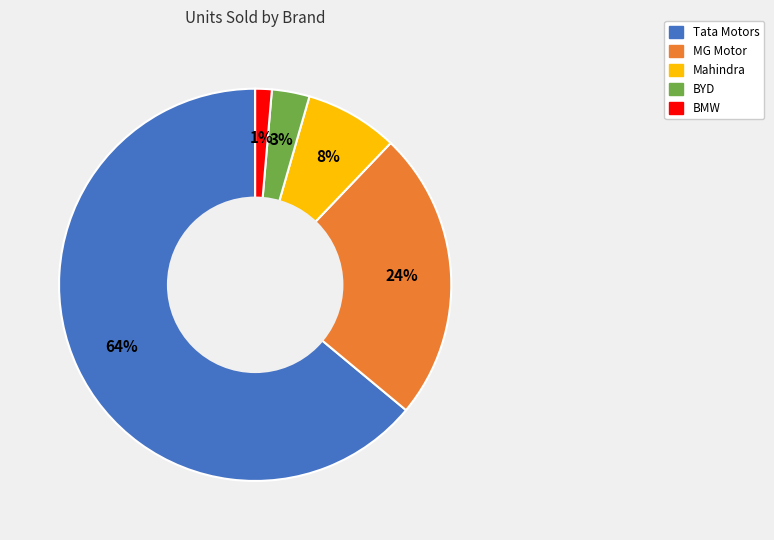

Combined, do BMW and MG Motor account for over 50%?

No